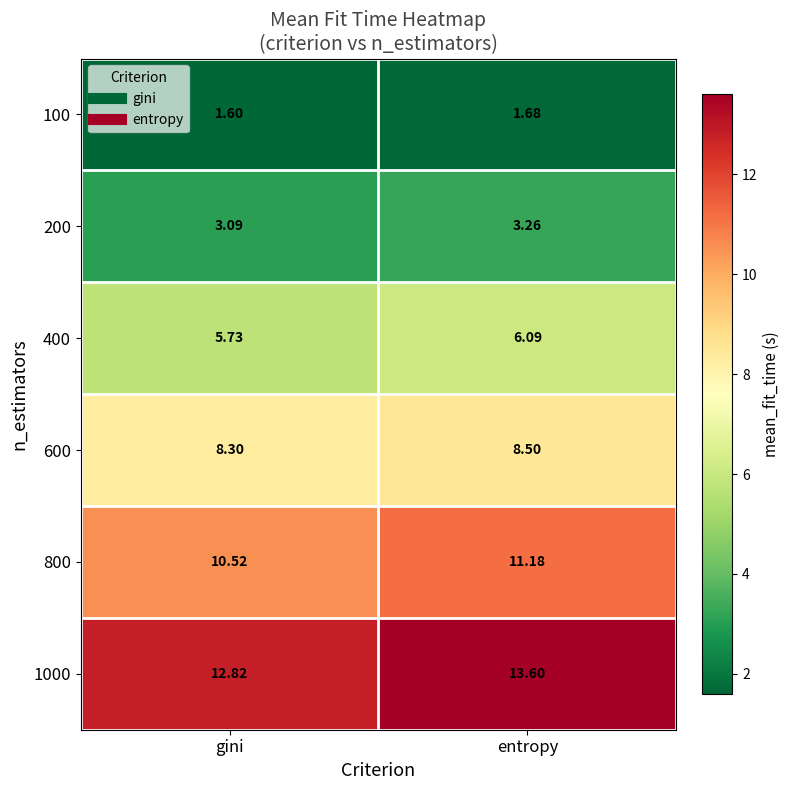

Which category has the lowest value in the 1000 series?

gini